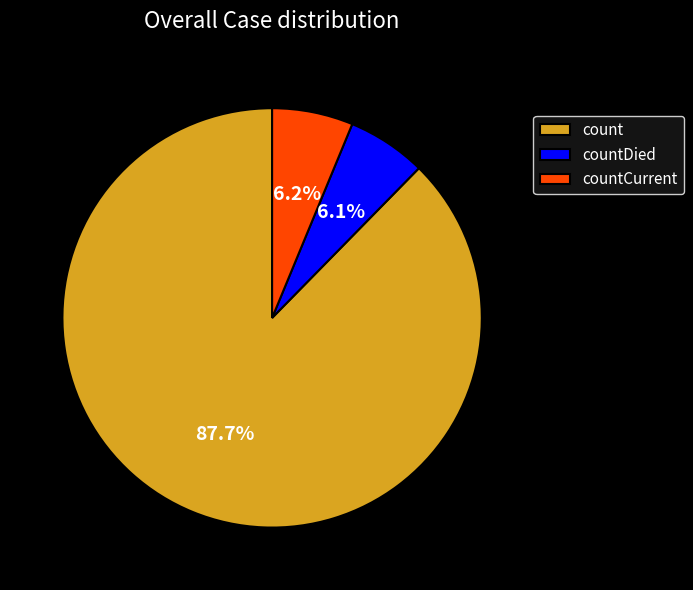

Which slice represents more than half of the pie?

count